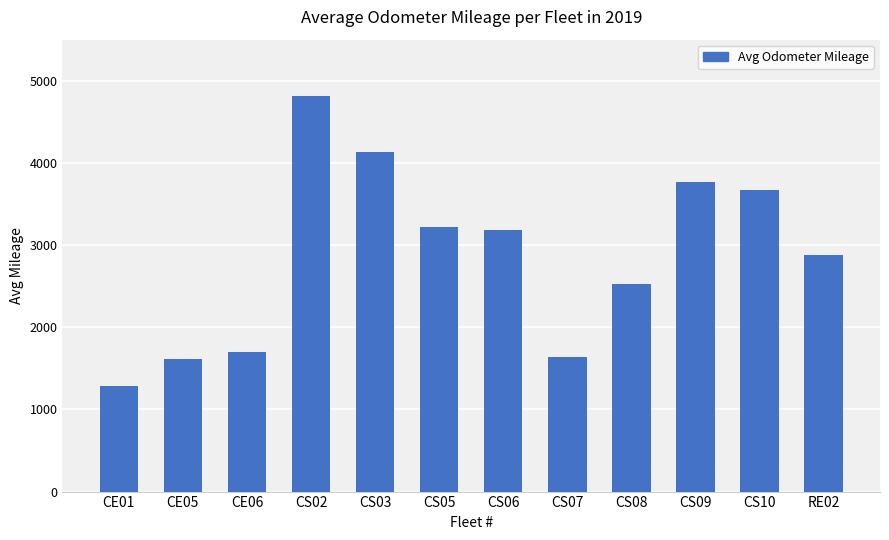

What position from the right is RE02?

1